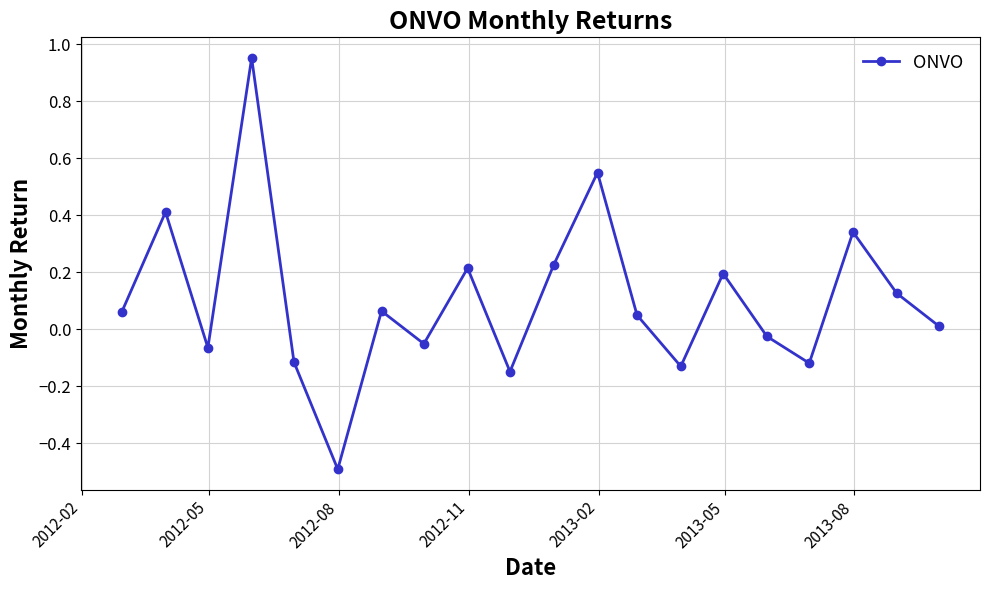

What is the smallest value displayed?

-0.5